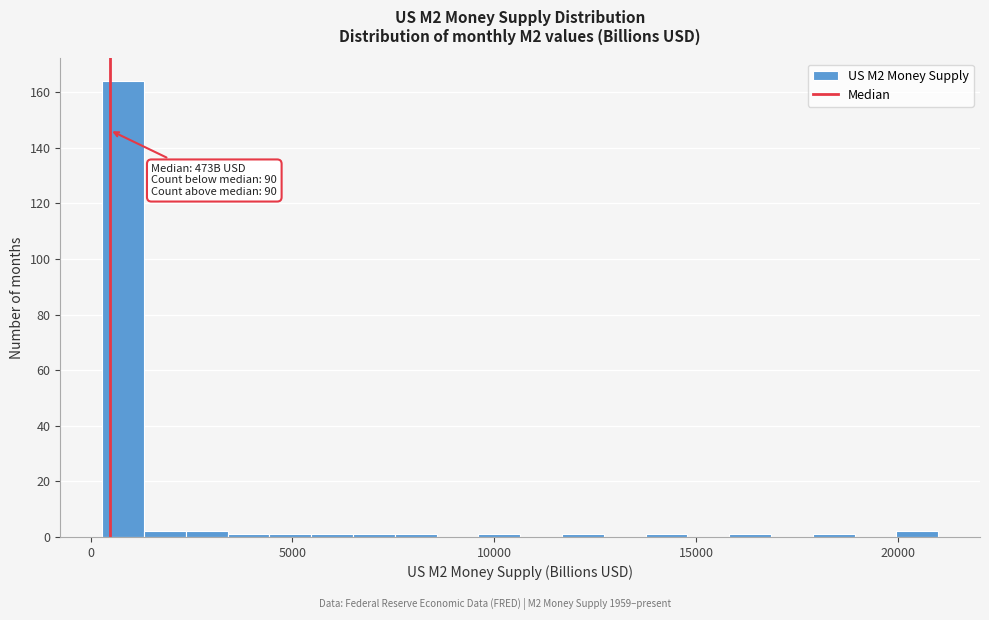

Read against the x-axis, roughly where is the centre of the tallest bar?

1000